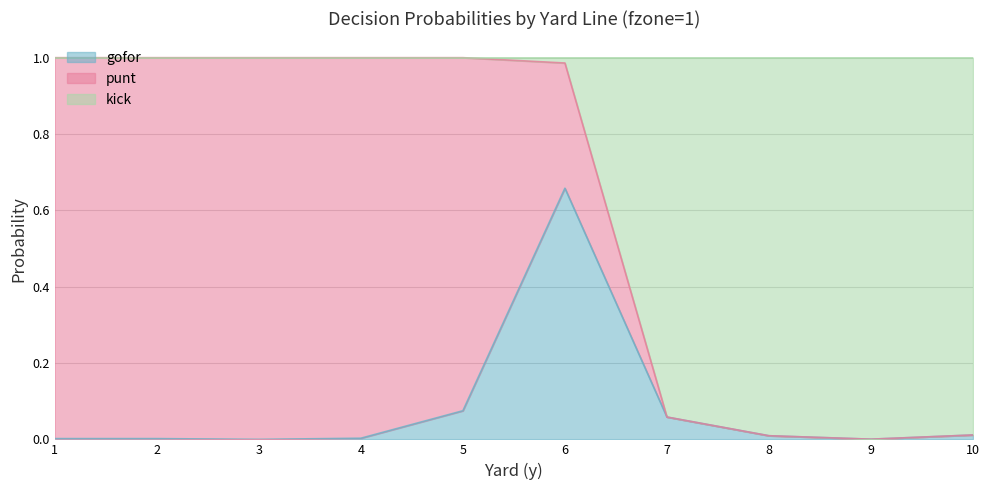

What is the difference between the second highest and minimum values in the kick series?

1.0